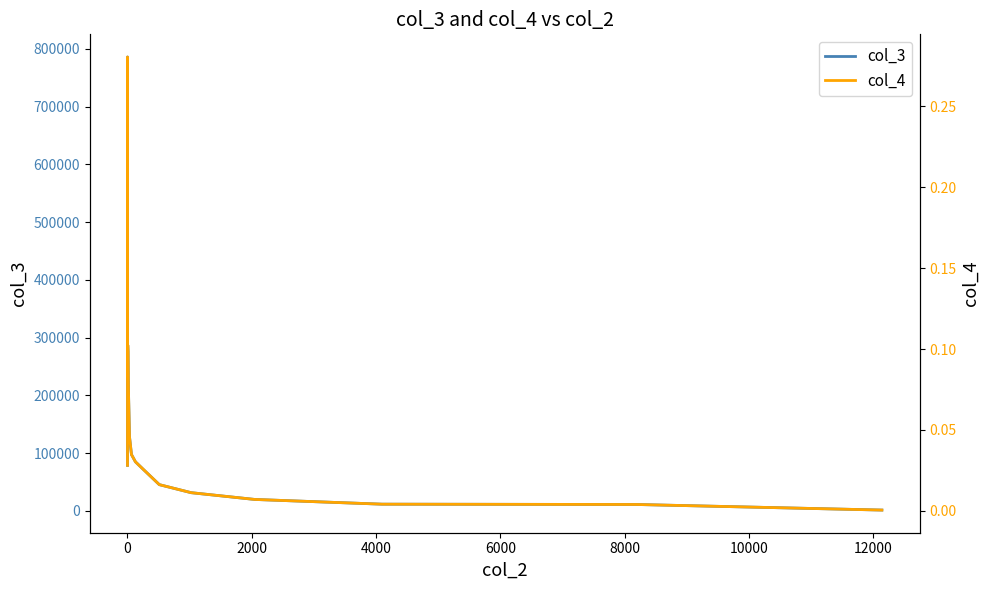

Count the number of data series in this chart.

2